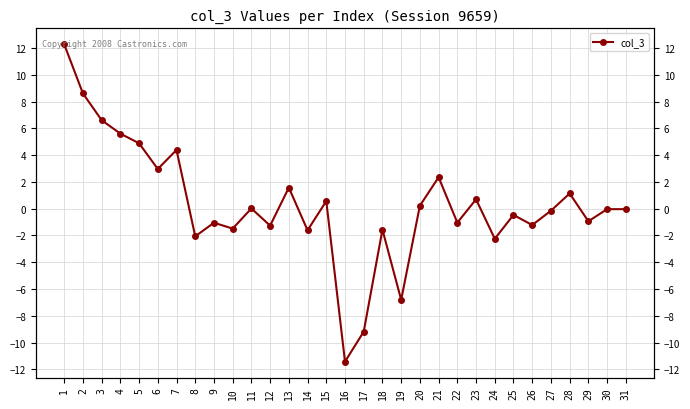

Where does the data first go above 0?

1